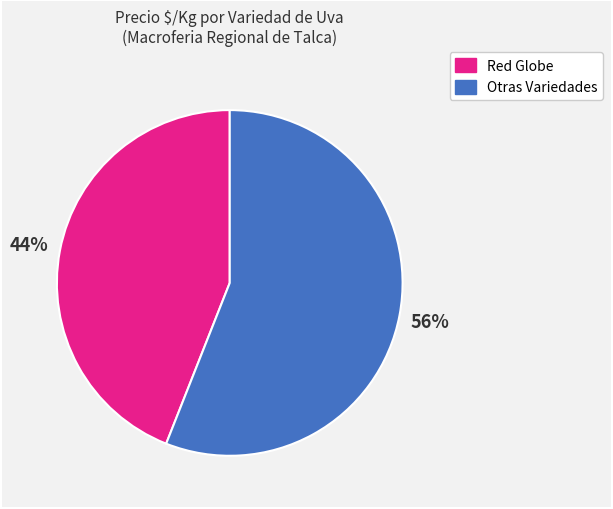

Between Red Globe and Otras Variedades, which is larger?

Otras Variedades